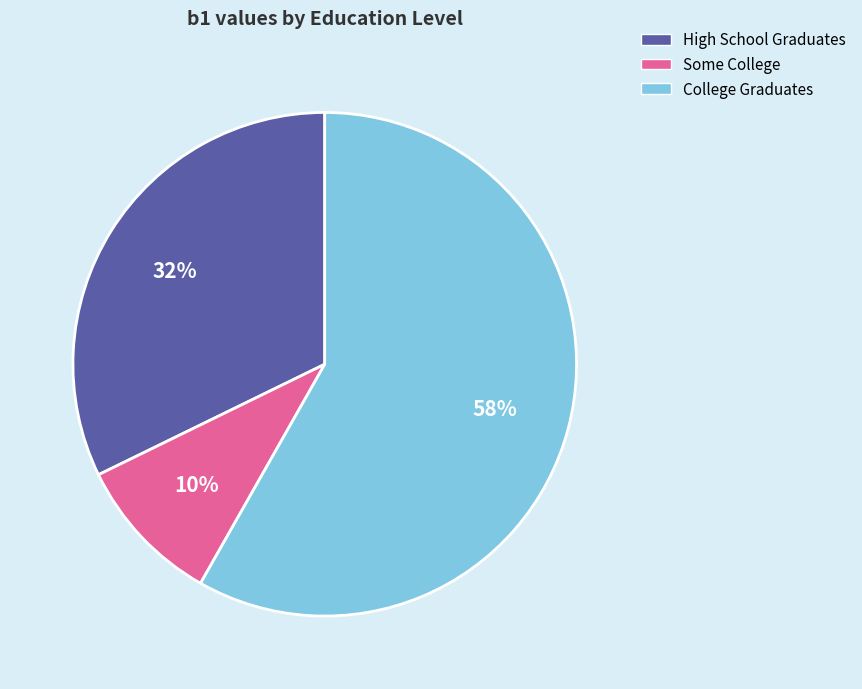

Does Some College represent more than half of the total?

No